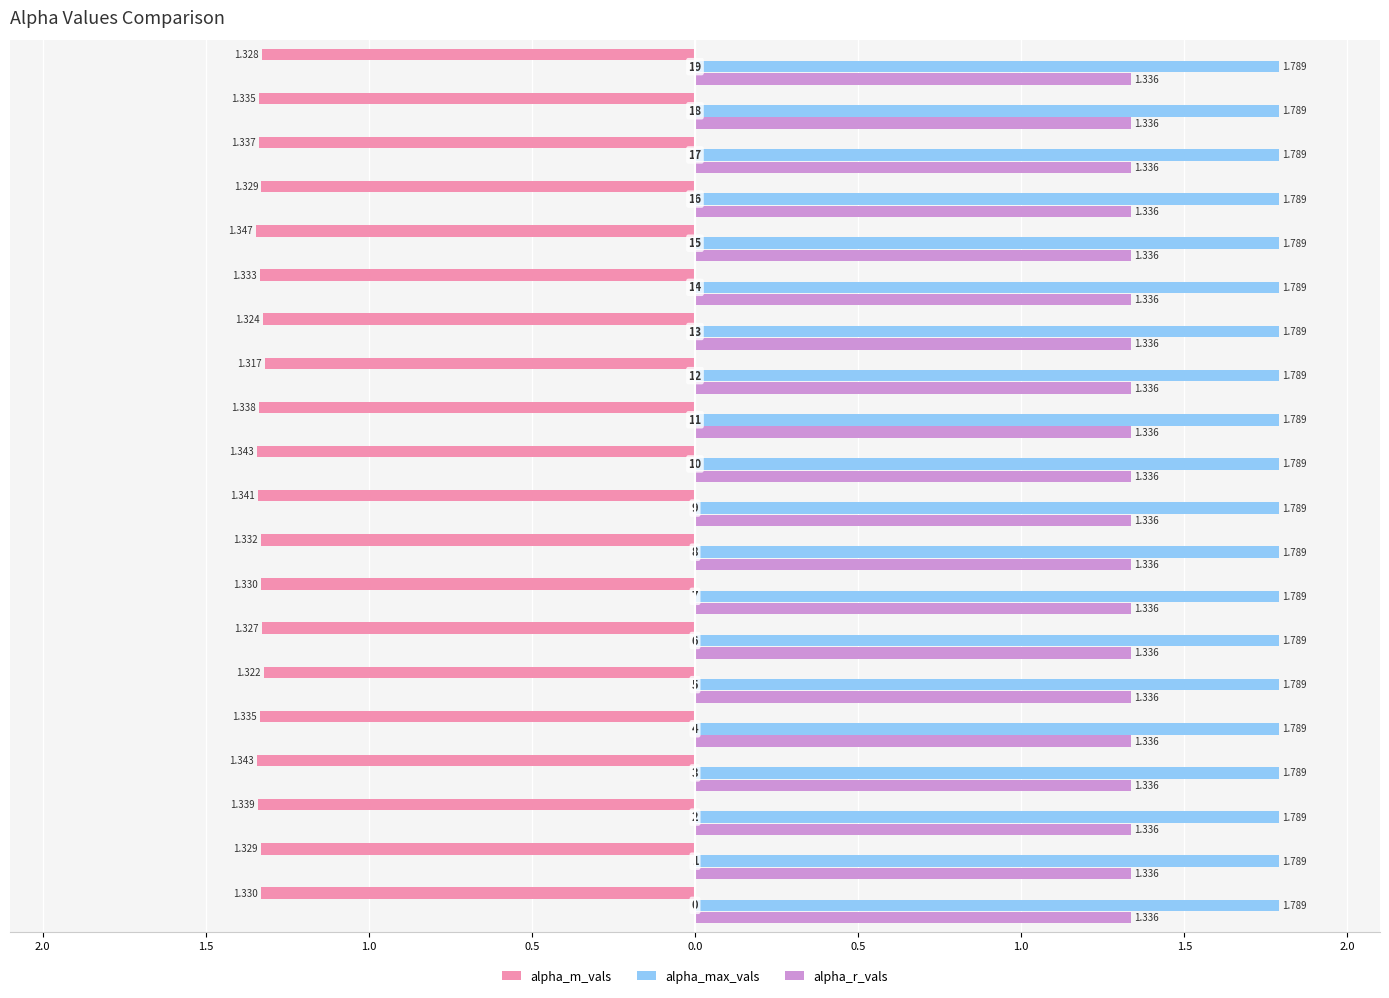

What are all the series names shown in the legend?

alpha_m_vals, alpha_max_vals, alpha_r_vals